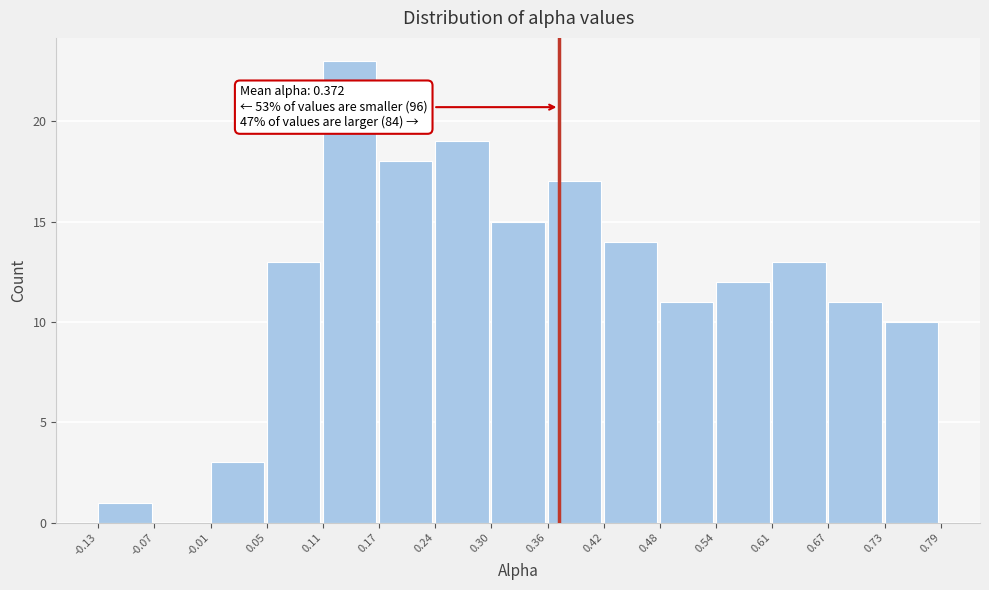

Over which range of the x-axis is the bar tallest?

0.11 to 0.17